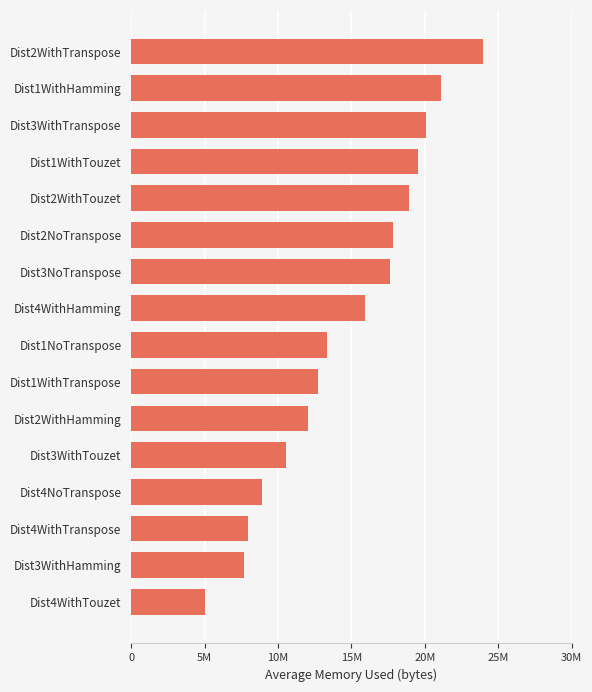

Which label corresponds to the largest value in the chart?

Dist2WithTranspose